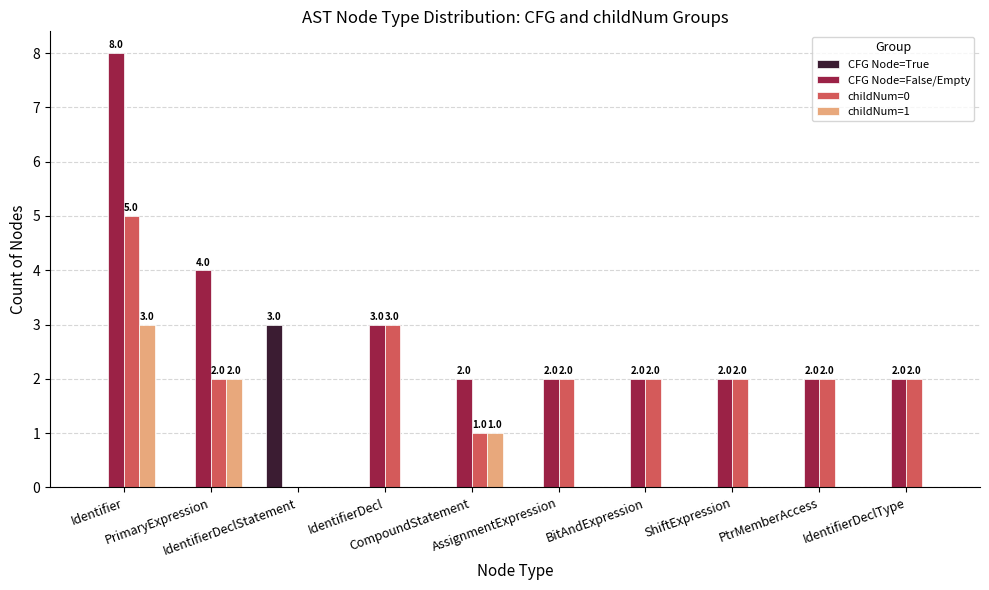

How many series are shown in this chart?

4